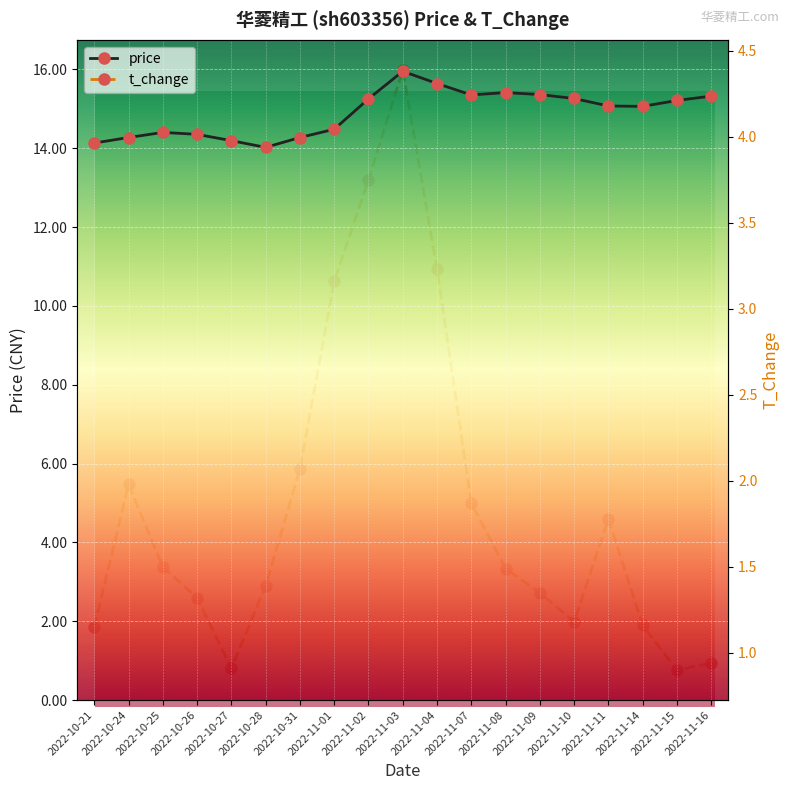

The t_change series shows 1.4 at 2022-10-28. True or false?

True